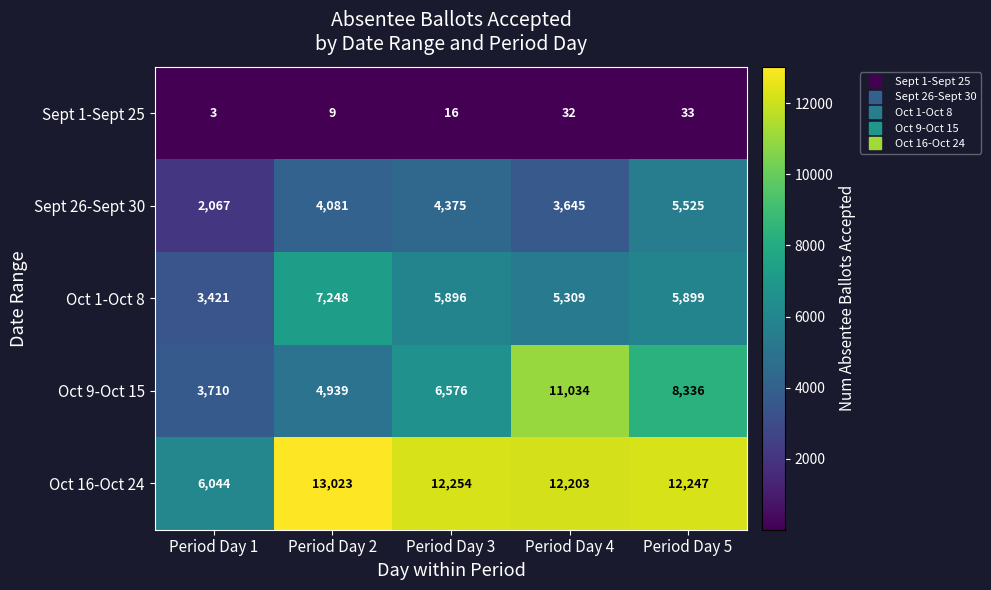

At Period Day 4, list the series in order from largest to smallest.

Oct 16-Oct 24, Oct 9-Oct 15, Oct 1-Oct 8, Sept 26-Sept 30, Sept 1-Sept 25